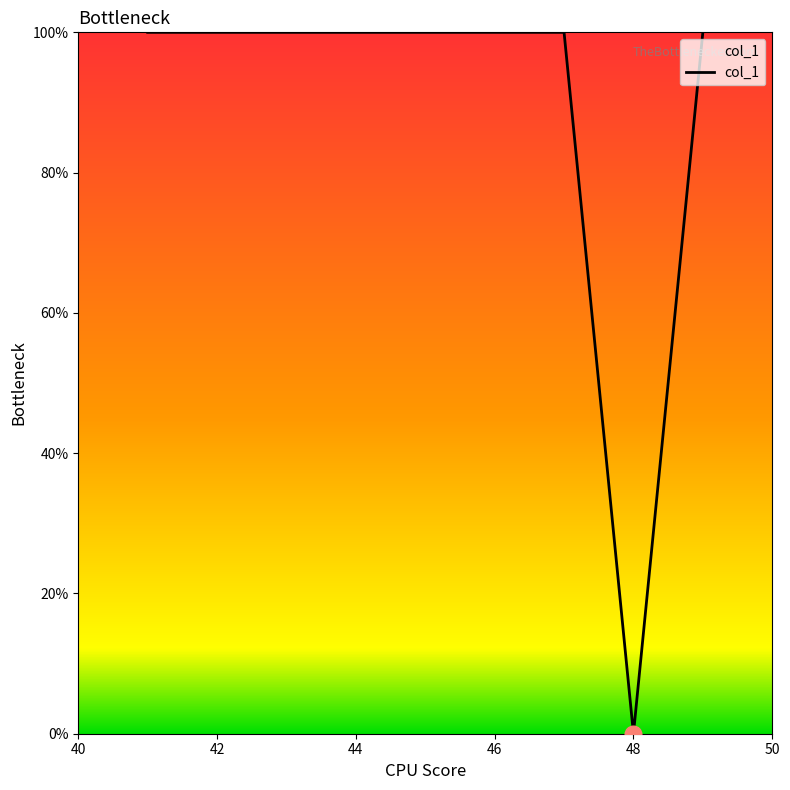

What is the maximum value shown in the chart?

100.0